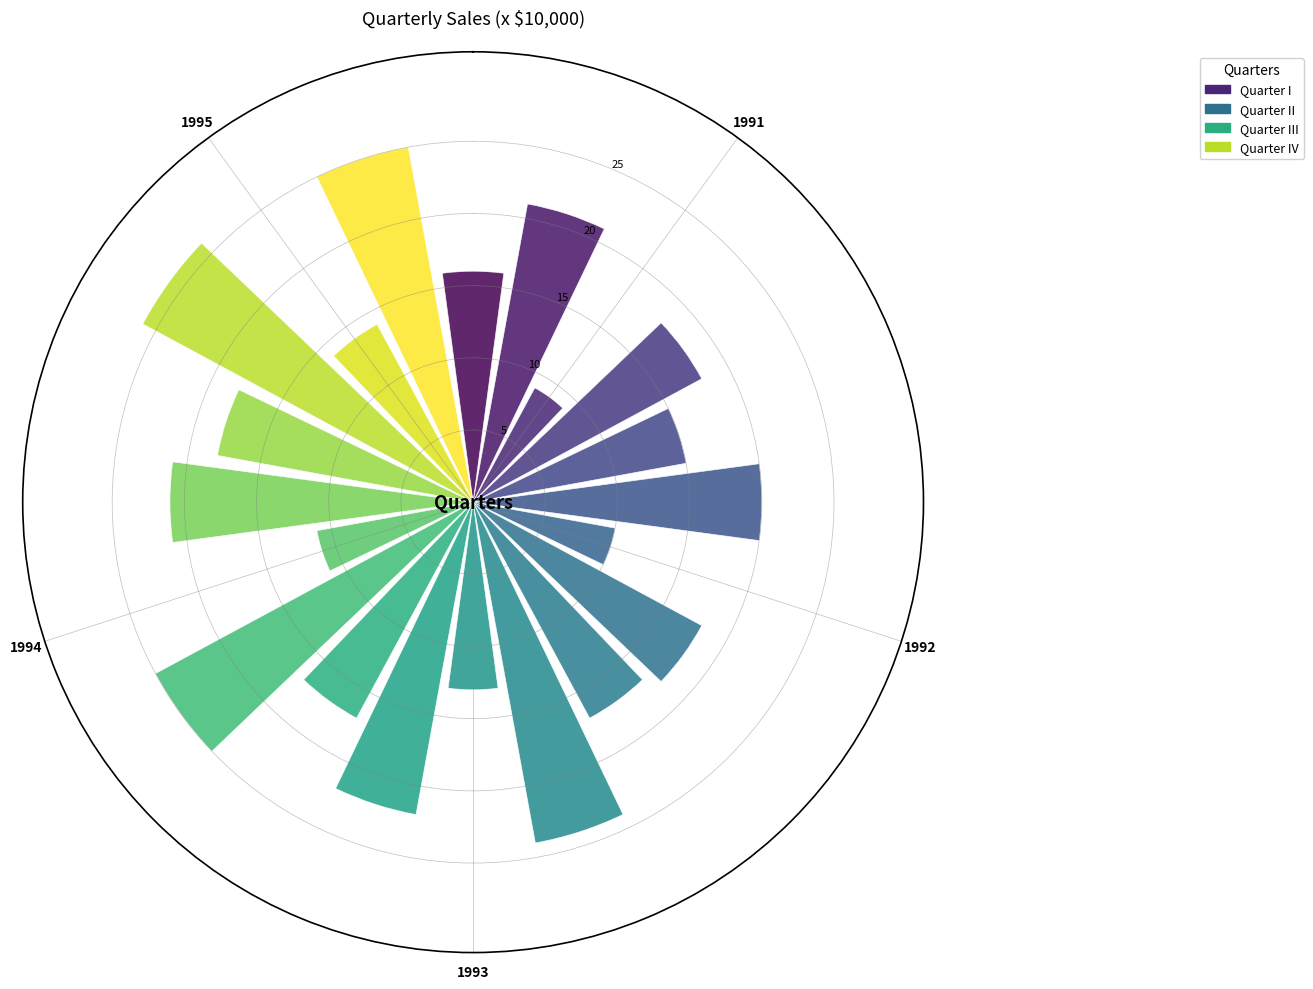

At how many categories does at least one series exceed 20?

4